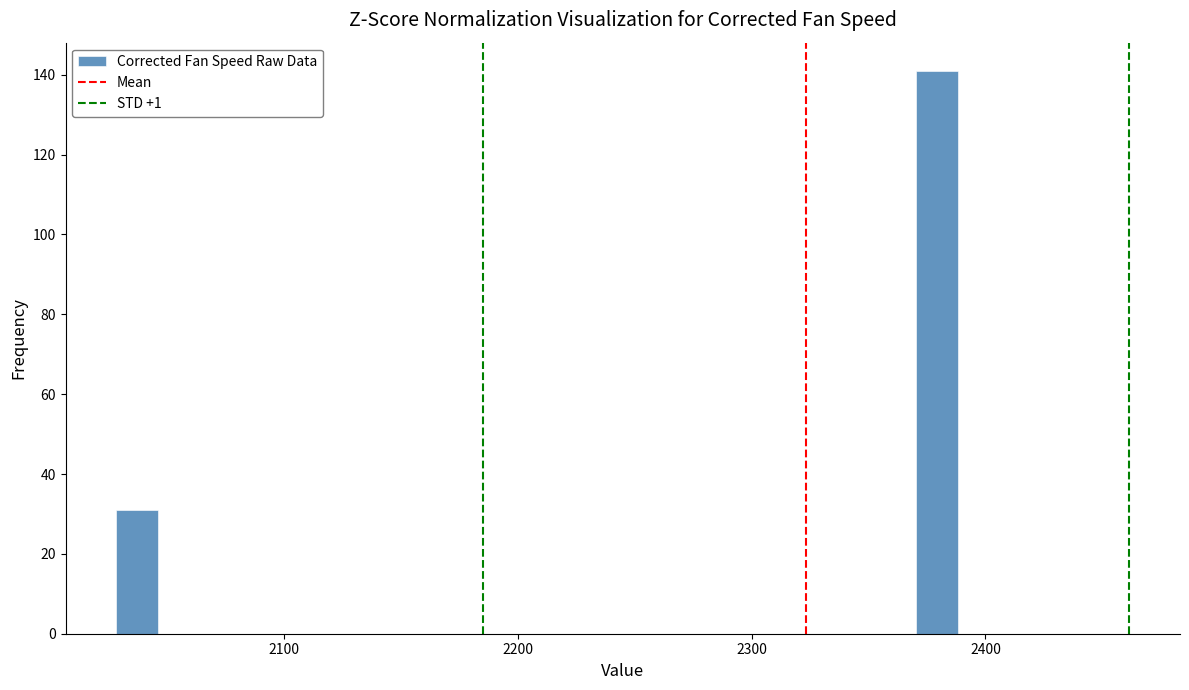

Around what value on the x-axis is the tallest bar? Give the approximate position of its centre, as read against the axis.

2380